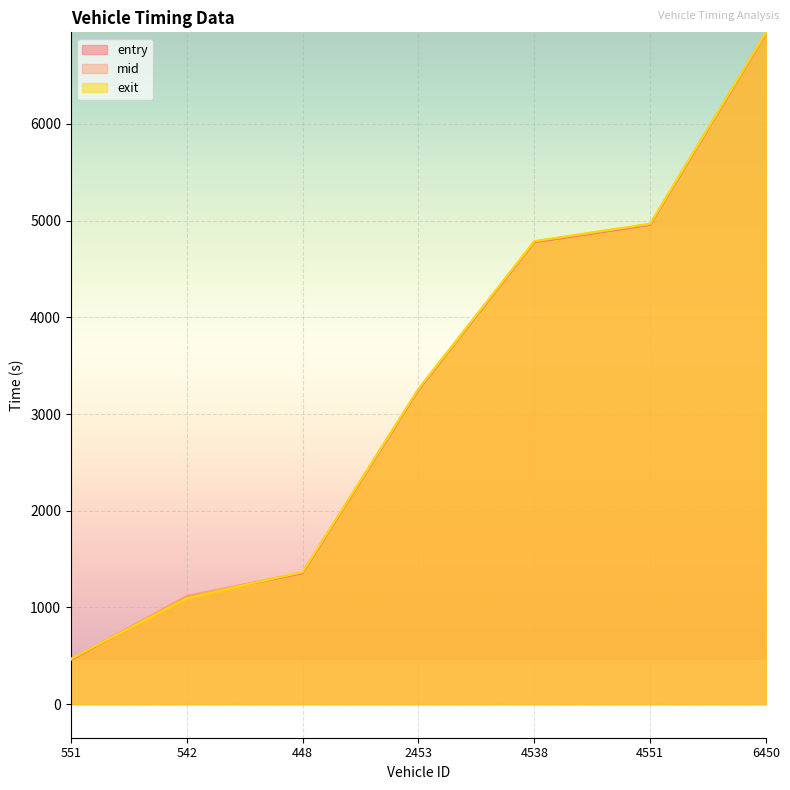

Read the entry value at 4538.

4776.6